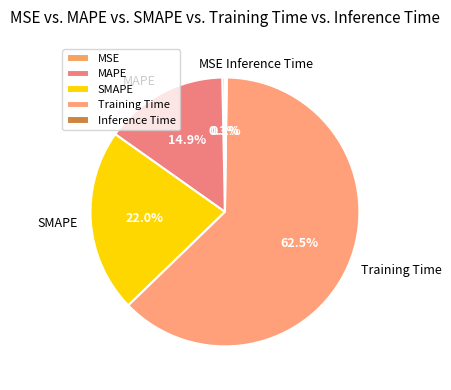

What is the largest slice in the pie chart?

Training Time